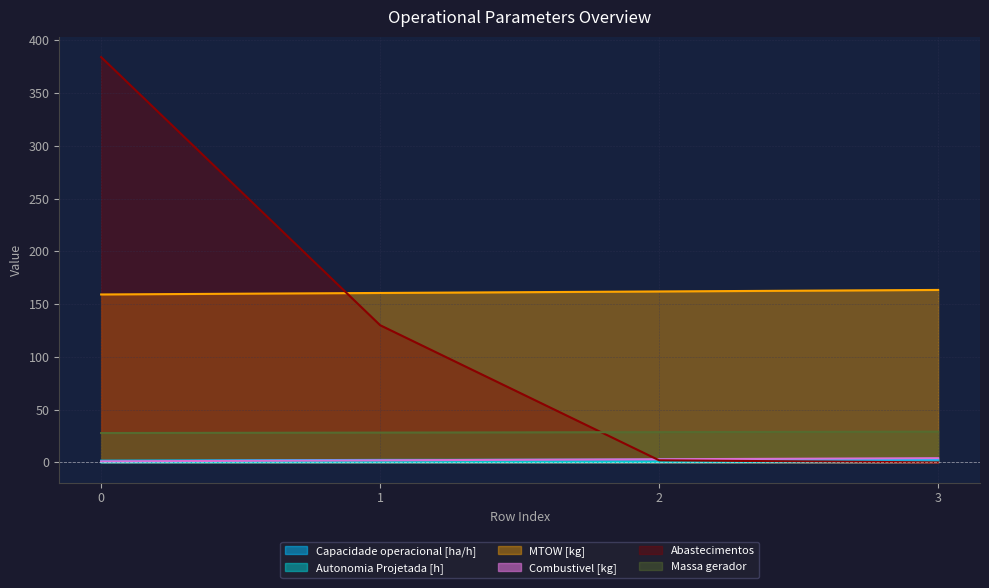

What is the total value across all series at 2?

198.6